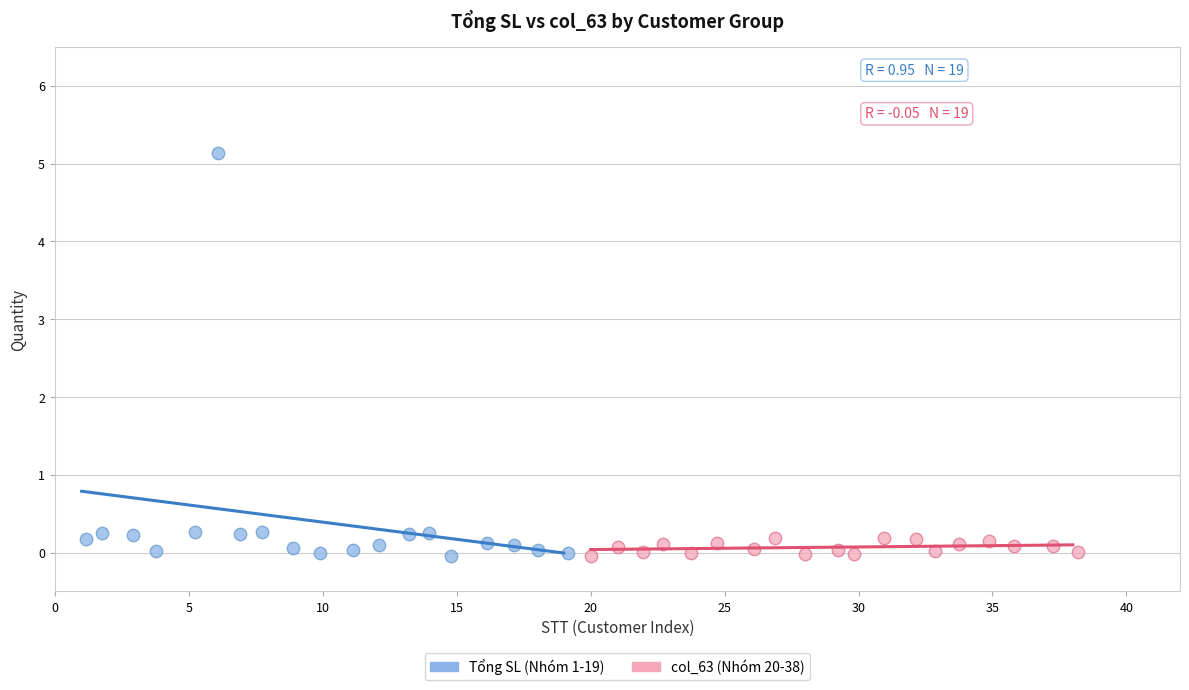

What are all the series names shown in the legend?

Tổng SL (Nhóm 1-19), col_63 (Nhóm 20-38)